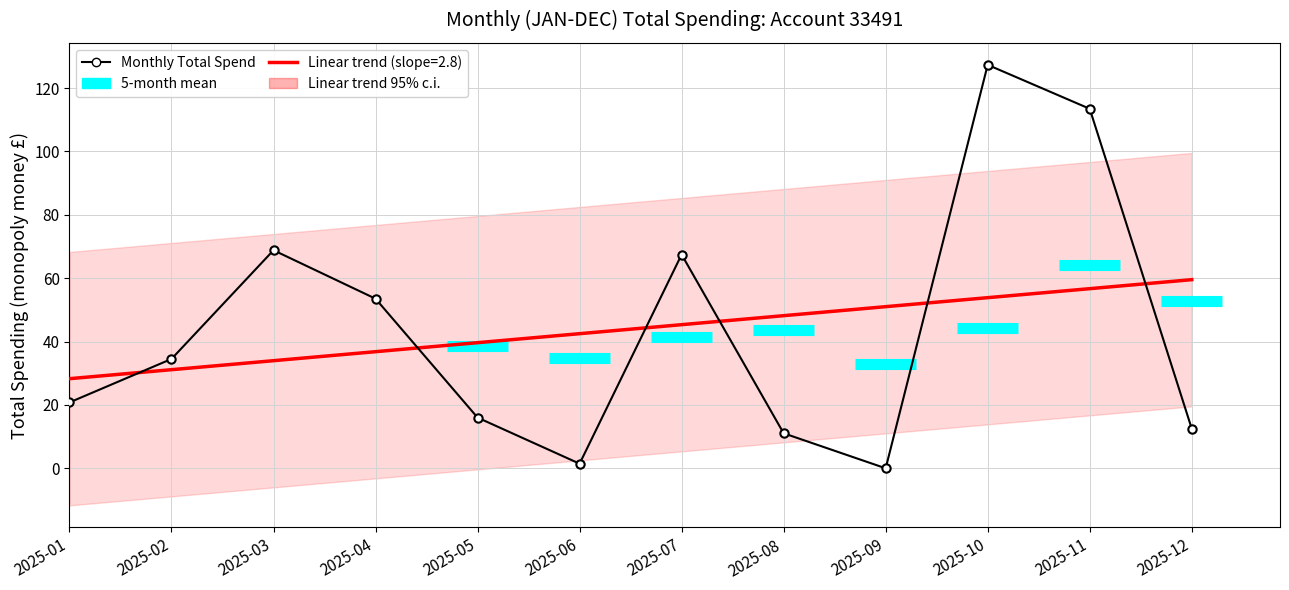

Approximately how many times larger is the value at 2025-02 compared to 2025-08?

3.1